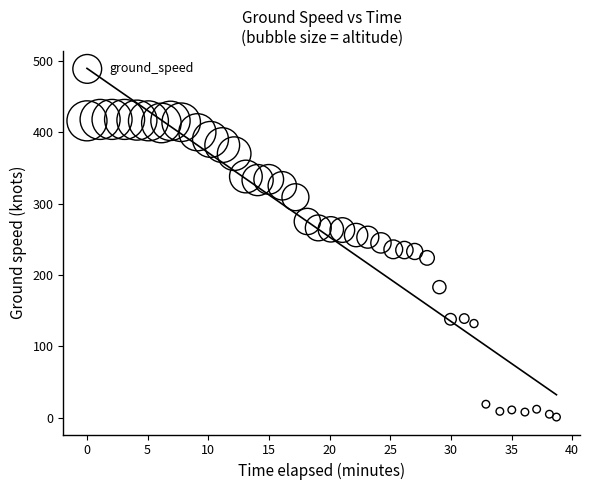

What is the range of Y values (max minus min)?

417